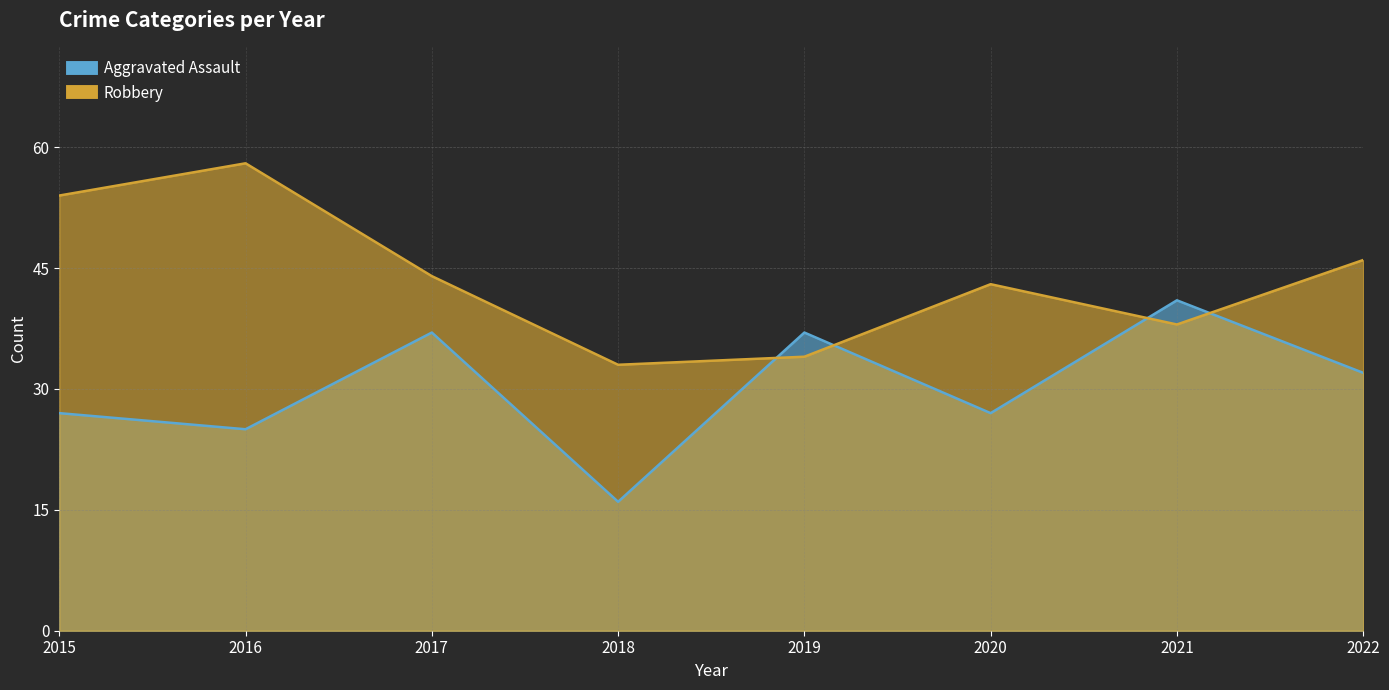

What is the difference between the maximum and second lowest values in the Robbery series?

24